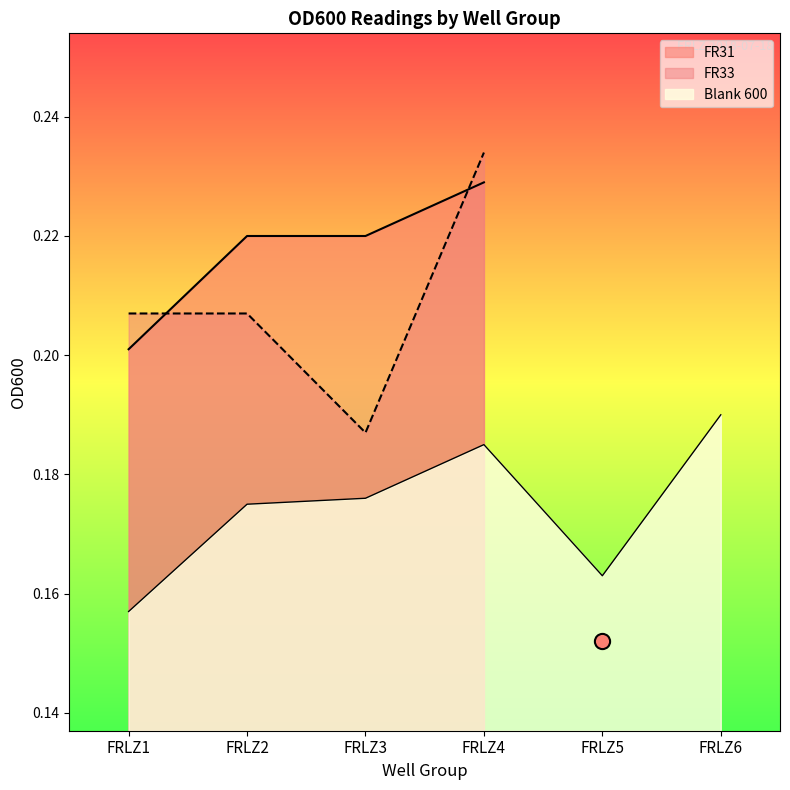

What is the total value across all series at FRLZ2?

0.4